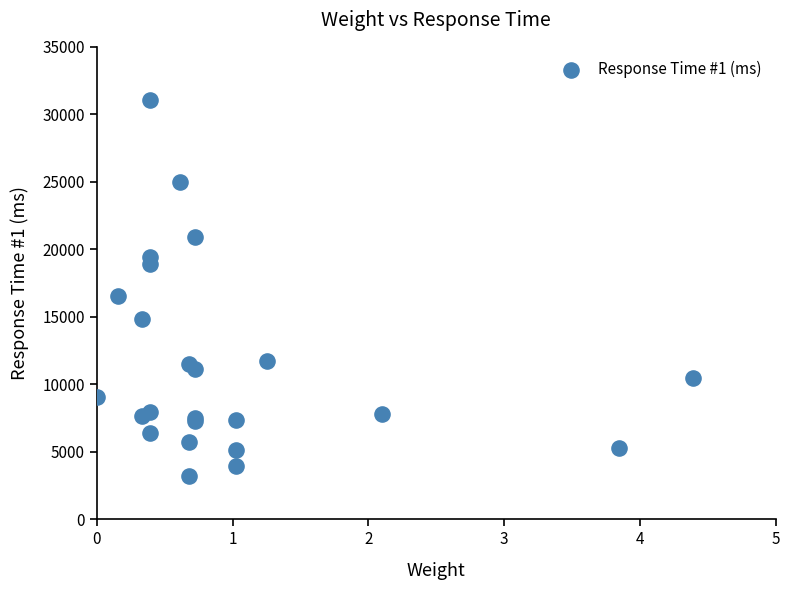

What Y value in the scatter plot is closest to 17140?

16571